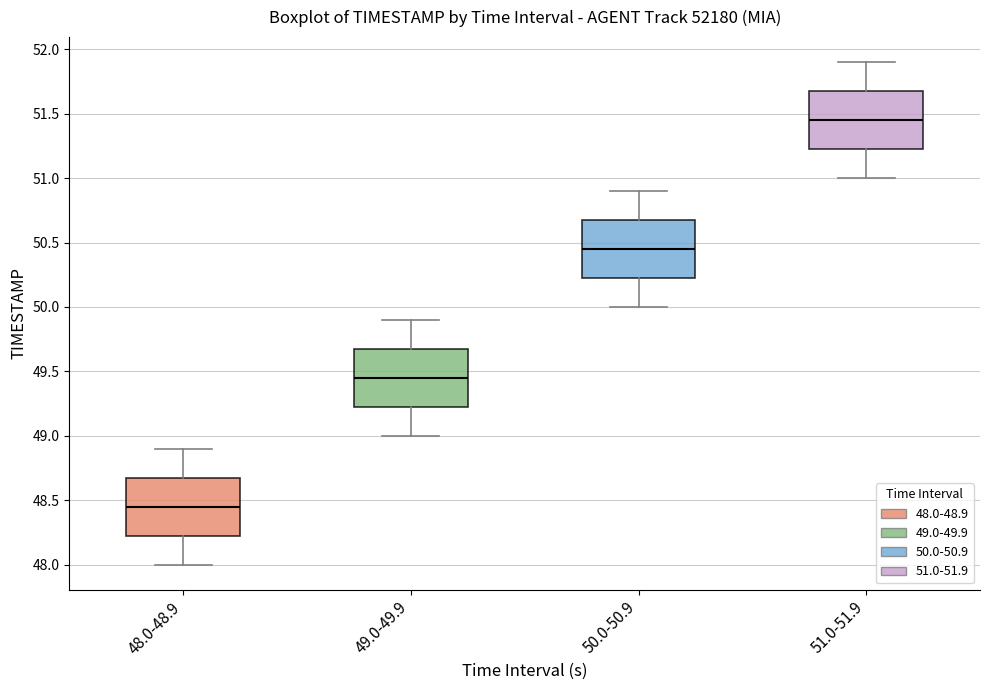

Which box's median line is the lowest?

48.0-48.9